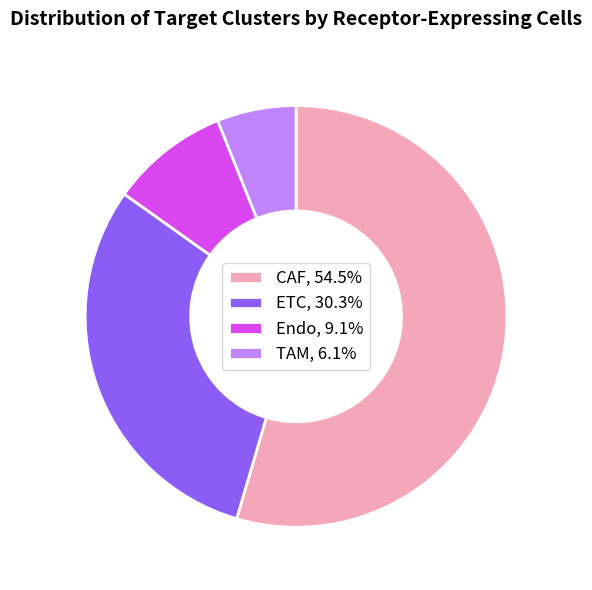

How many segments does this pie chart have?

4